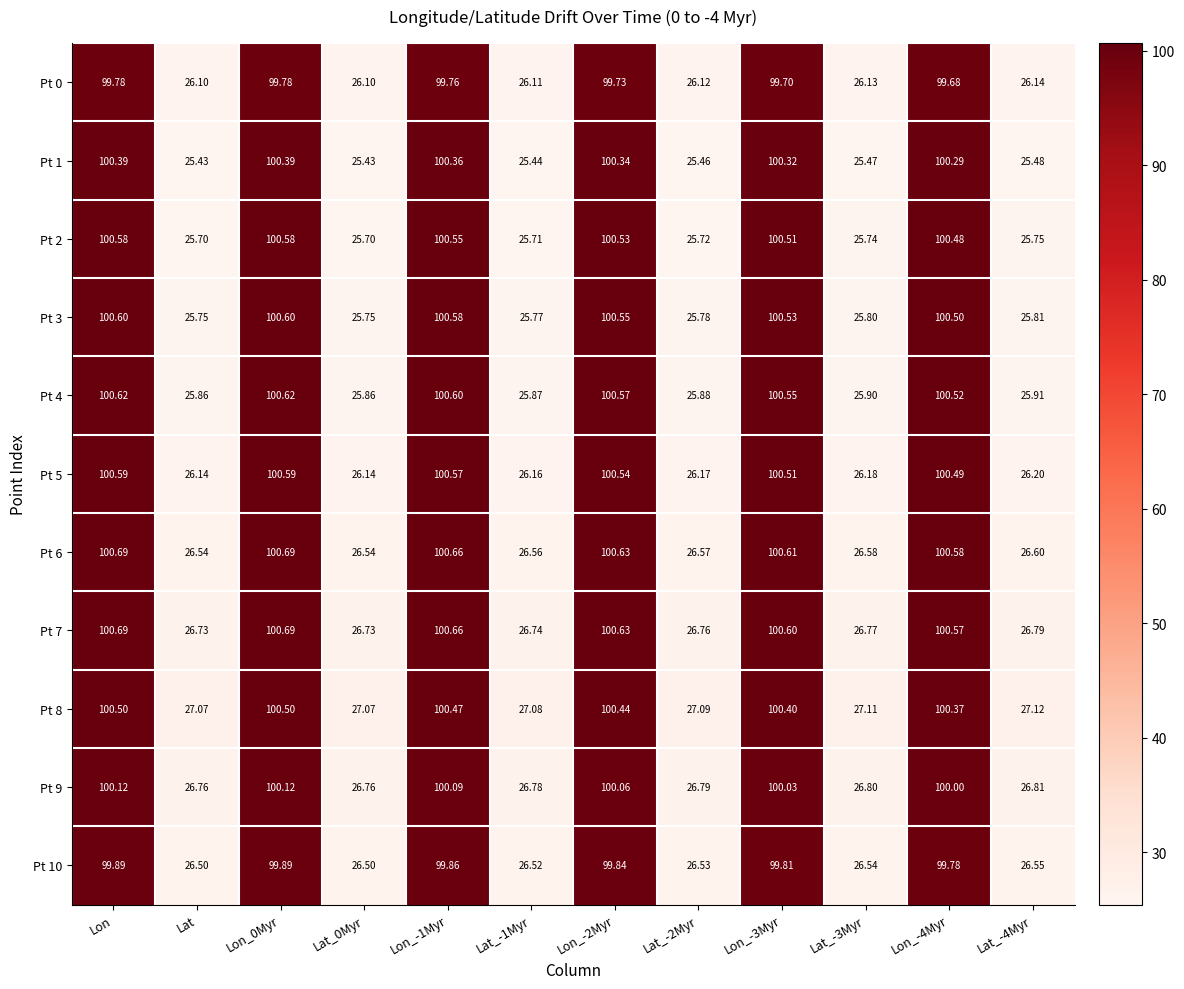

How many categories are shown in the chart?

12